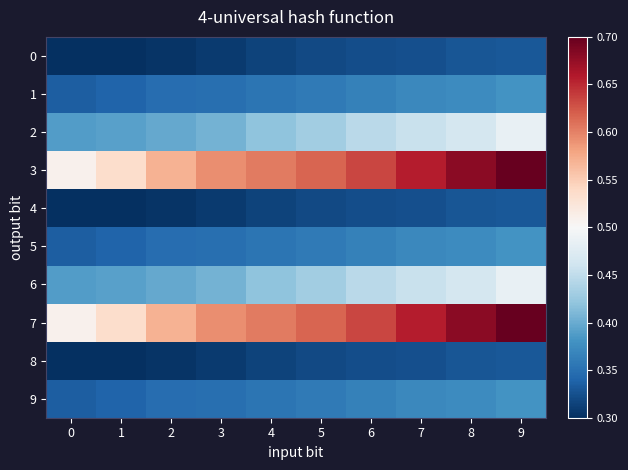

What is the difference between the highest and lowest values at 2?

0.3